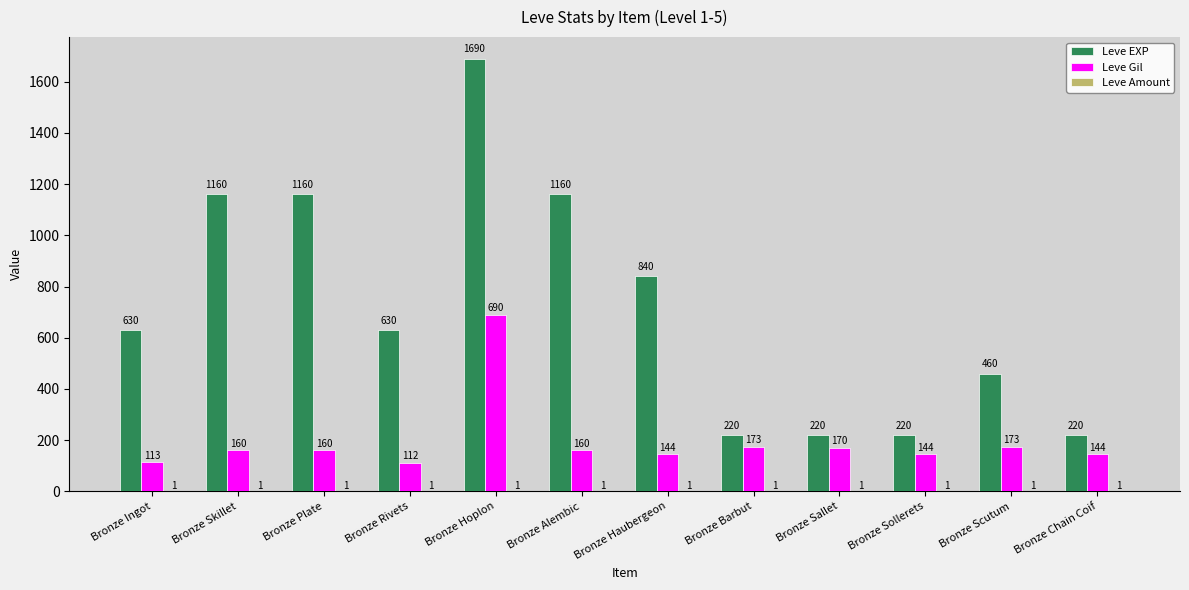

What is the sum of all Leve Gil values?

2343